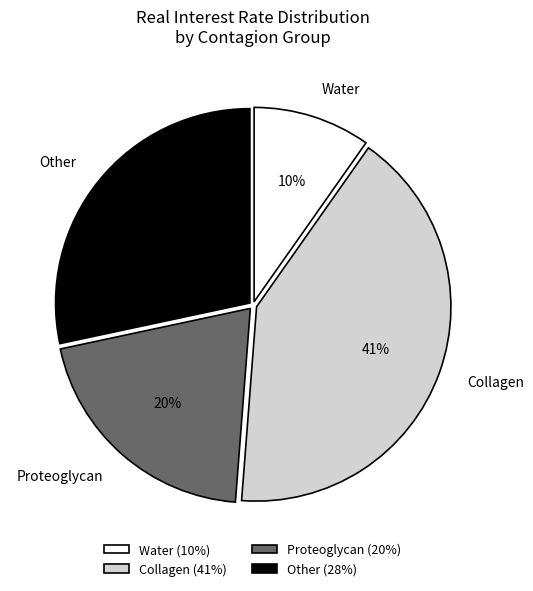

To the nearest percent, what is the combined percentage of Proteoglycan and Collagen?

62%